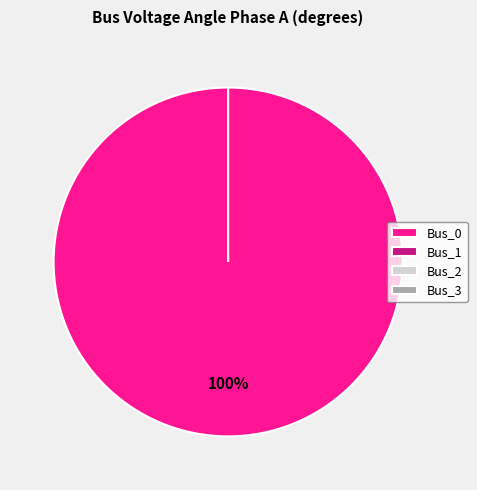

True or false: Bus_1 accounts for 10% of the total.

False